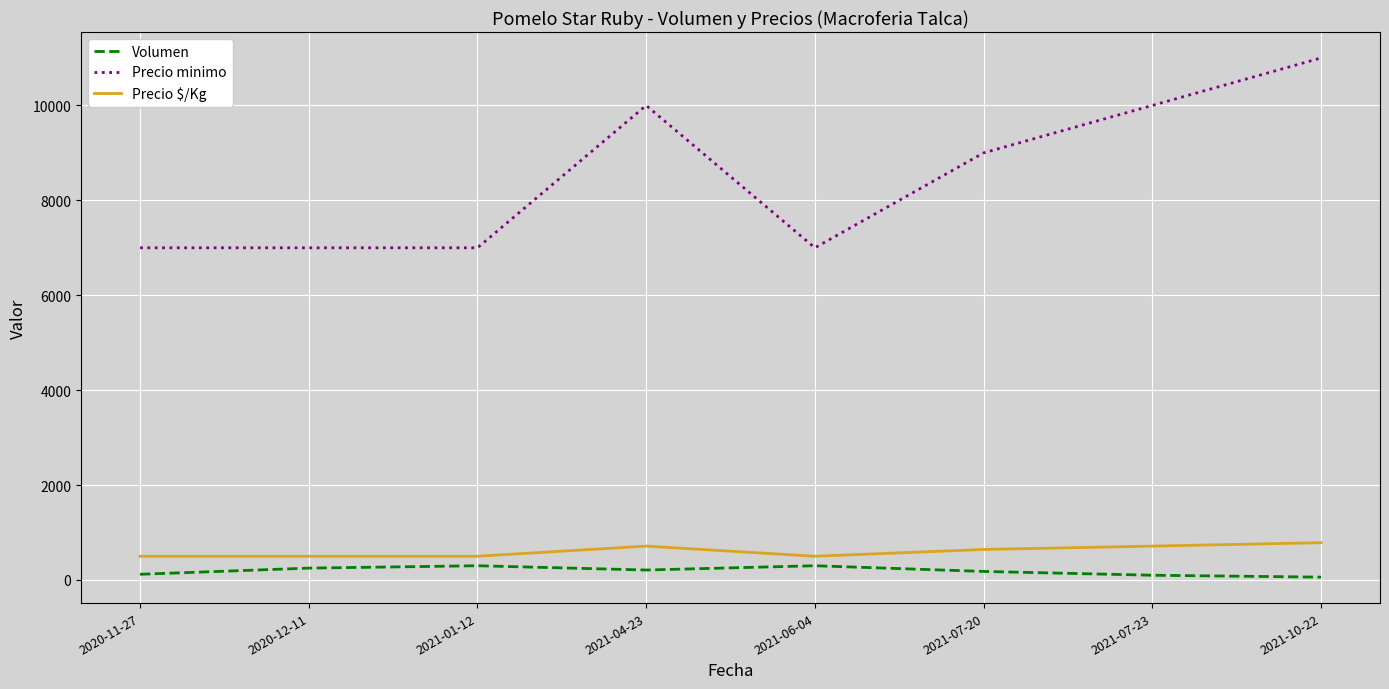

At 2021-04-23, list the series in order from largest to smallest.

Precio minimo, Precio $/Kg, Volumen